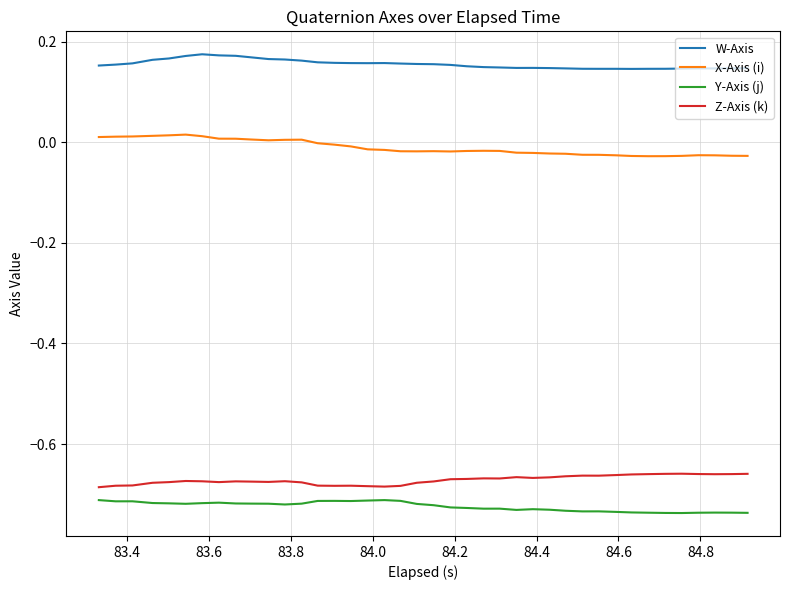

Rank the series by their maximum value, from lowest to highest.

Y-Axis (j), Z-Axis (k), X-Axis (i), W-Axis